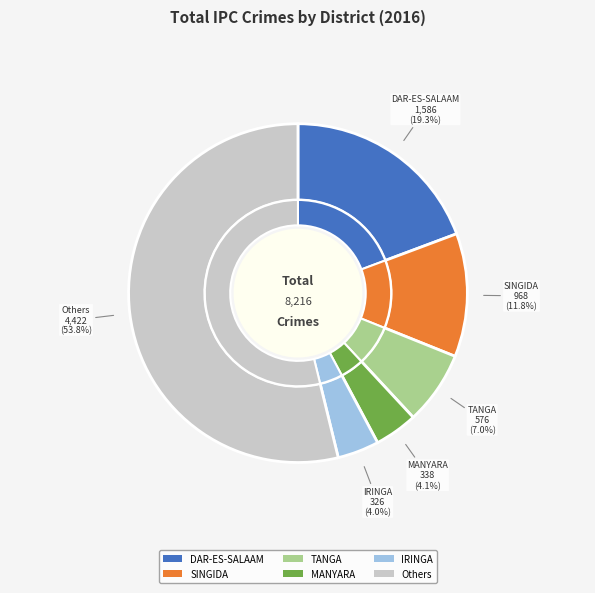

What portion of the pie excludes NJOMBE?

97.7%